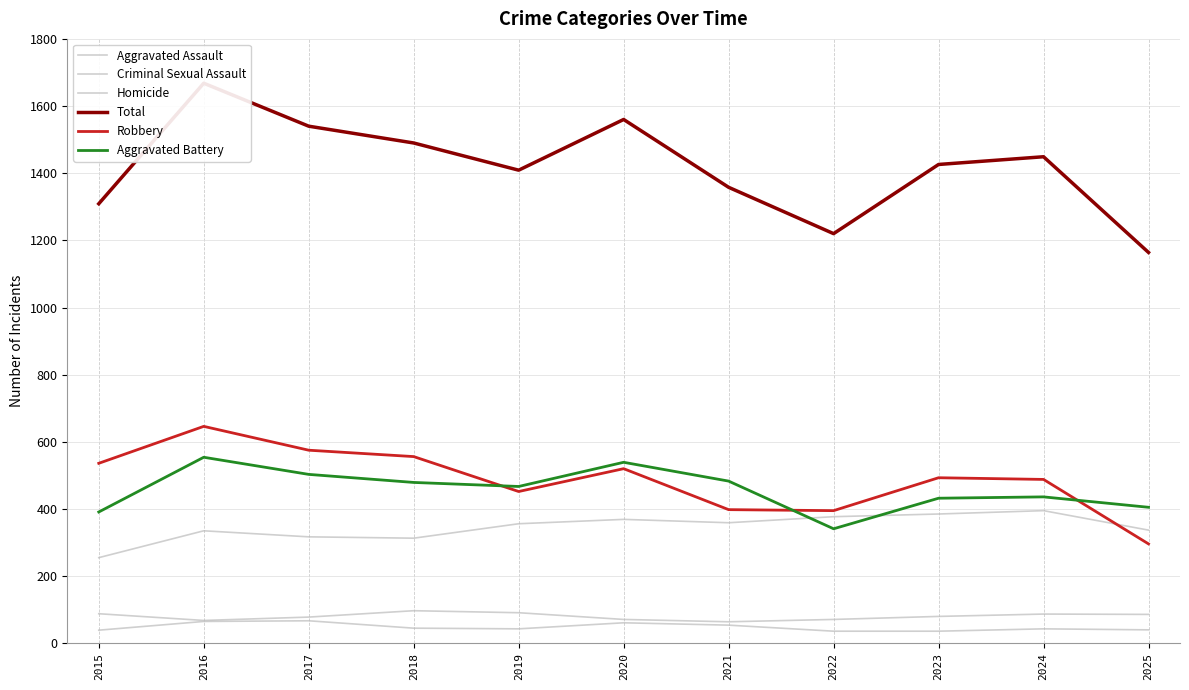

What is the sum of the Robbery values at 2017 and 2022?

970